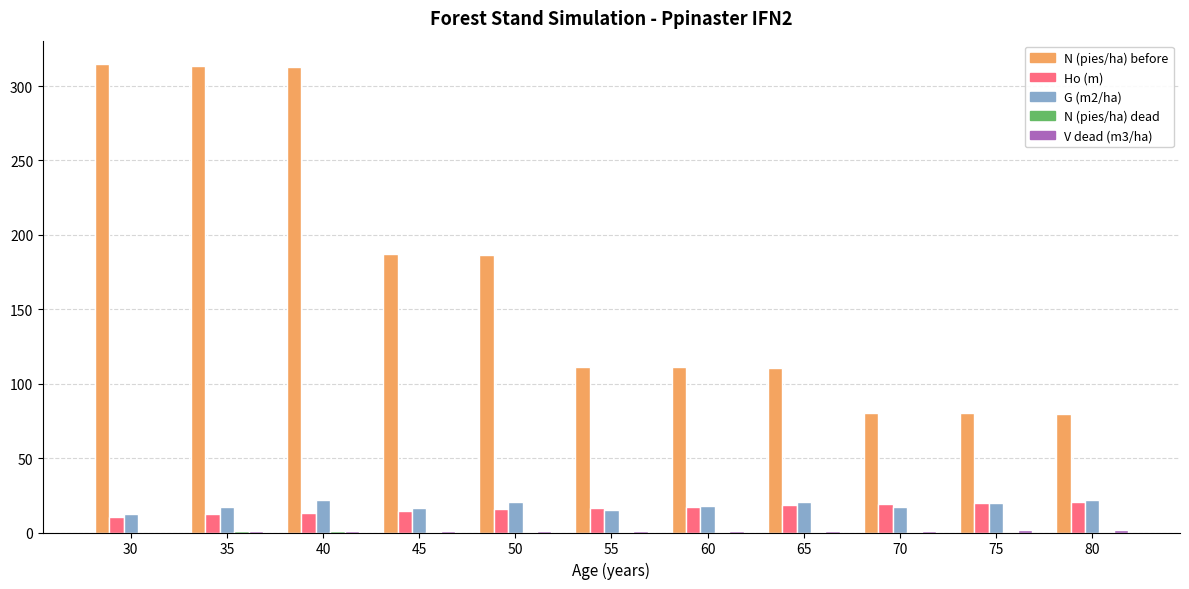

Is it true that G (m2/ha) equals 14.9 at 55?

True